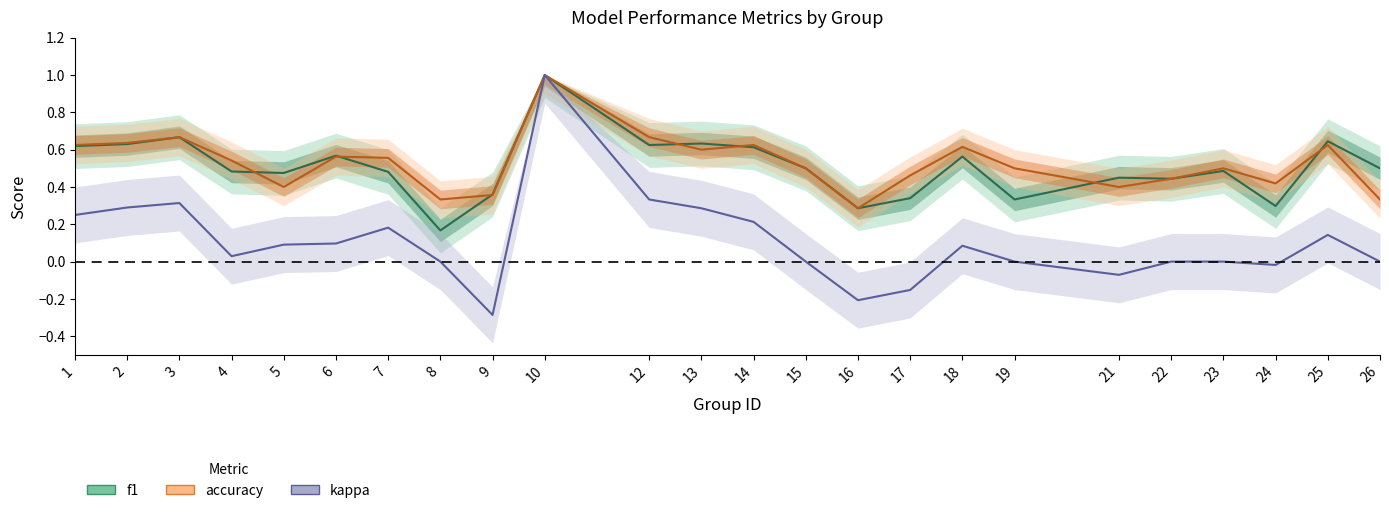

Reading right to left, list all the values displayed in this chart.

f1: 0.5	0.6	0.3	0.5	0.4	0.5	0.3	0.6	0.3	0.3	0.5	0.6	0.6	0.6	1.0	0.4	0.2	0.5	0.6	0.5	0.5	0.7	0.6	0.6
accuracy: 0.3	0.6	0.4	0.5	0.4	0.4	0.5	0.6	0.5	0.3	0.5	0.6	0.6	0.7	1.0	0.4	0.3	0.6	0.6	0.4	0.5	0.7	0.6	0.6
kappa: 0.0	0.1	-0.0	0.0	0.0	-0.1	0.0	0.1	-0.2	-0.2	0.0	0.2	0.3	0.3	1.0	-0.3	0.0	0.2	0.1	0.1	0.0	0.3	0.3	0.2